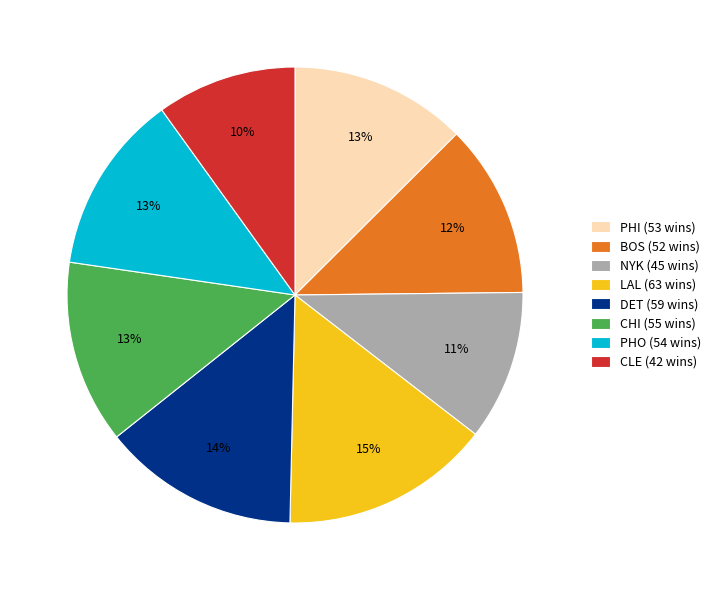

Which has a higher value, LAL (63 wins) or CLE (42 wins)?

LAL (63 wins)